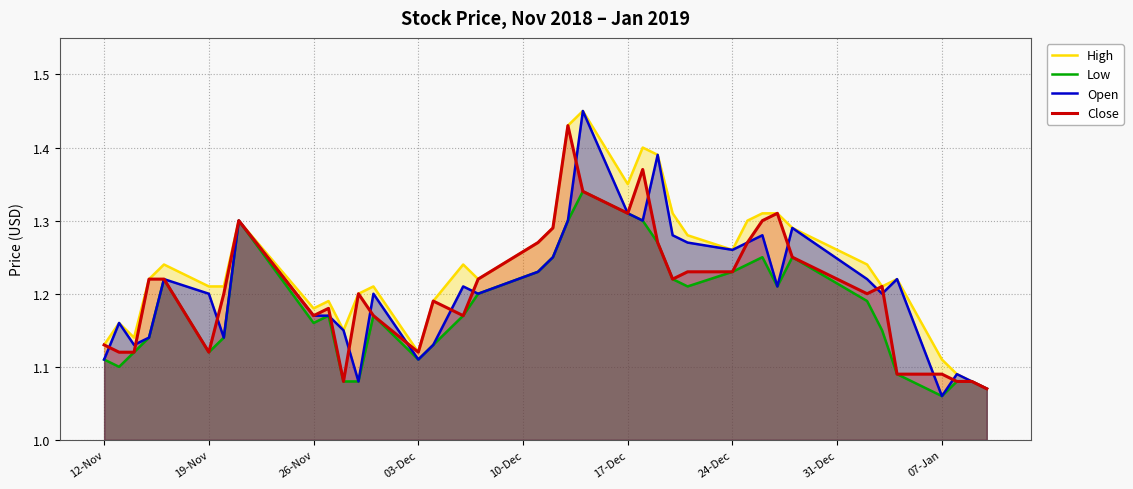

Which series has the largest total across all categories?

High